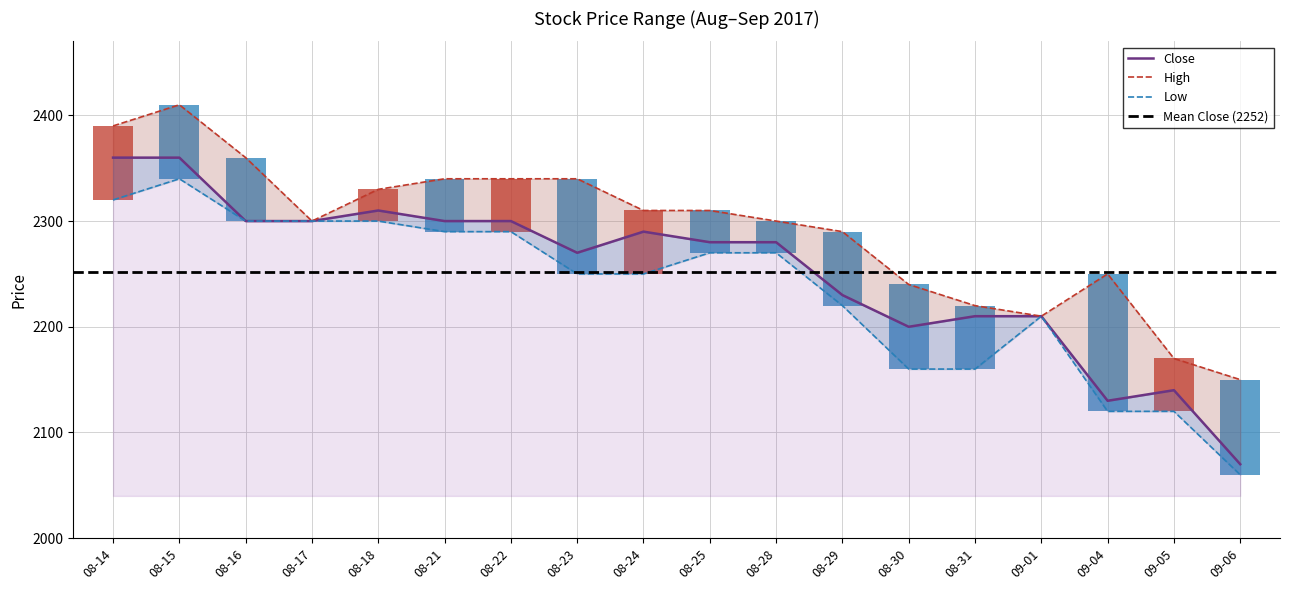

Which has a higher value, 08-16 or 08-21?

08-16